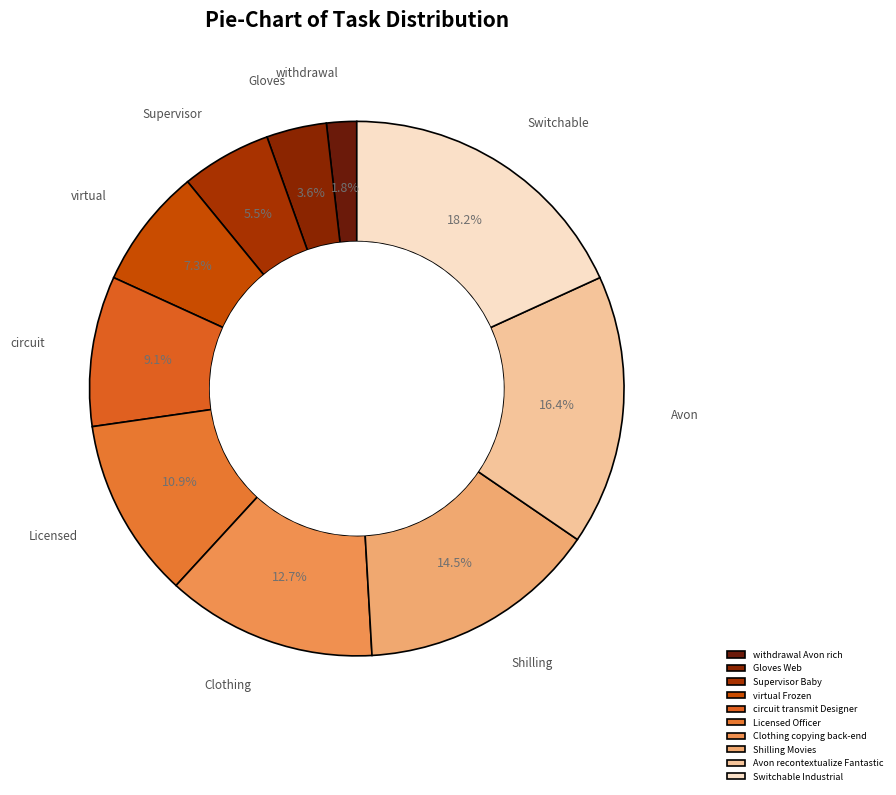

Rank the categories by value from lowest to highest.

withdrawal Avon rich, Gloves Web, Supervisor Baby, virtual Frozen, circuit transmit Designer, Licensed Officer, Clothing copying back-end, Shilling Movies, Avon recontextualize Fantastic, Switchable Industrial